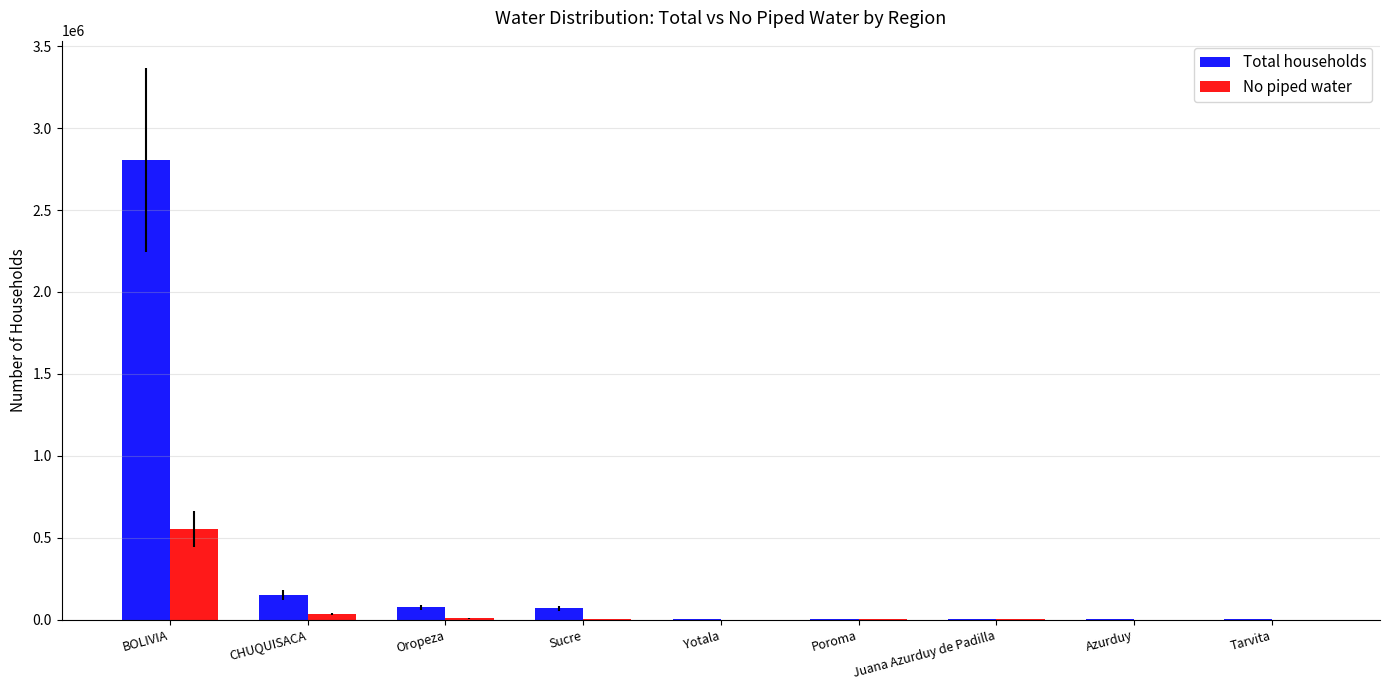

What is the maximum value for Total households?

2803982